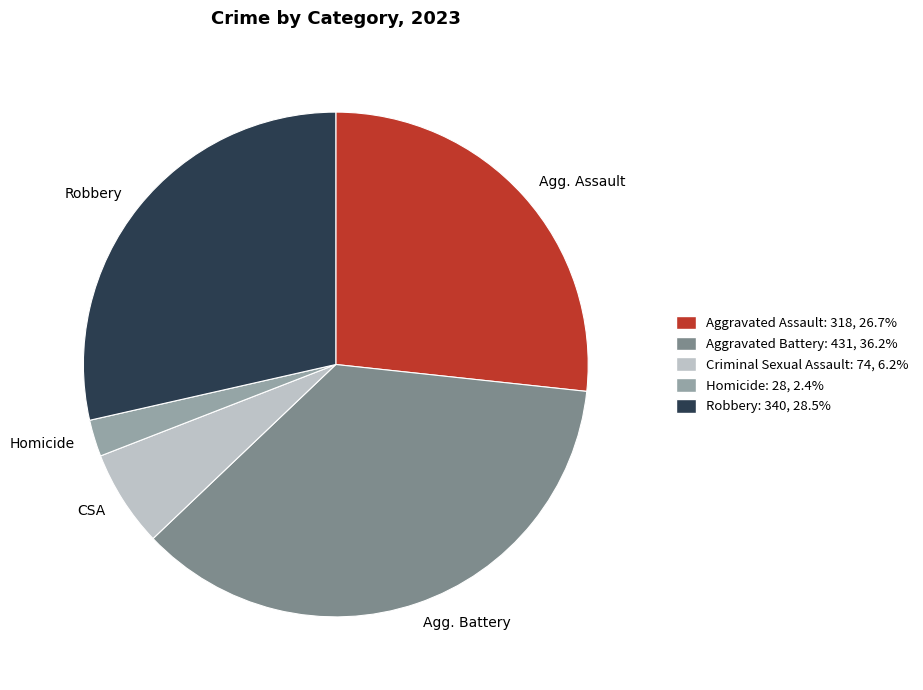

Rank the categories by value from lowest to highest.

Homicide, CSA, Agg. Assault, Robbery, Agg. Battery